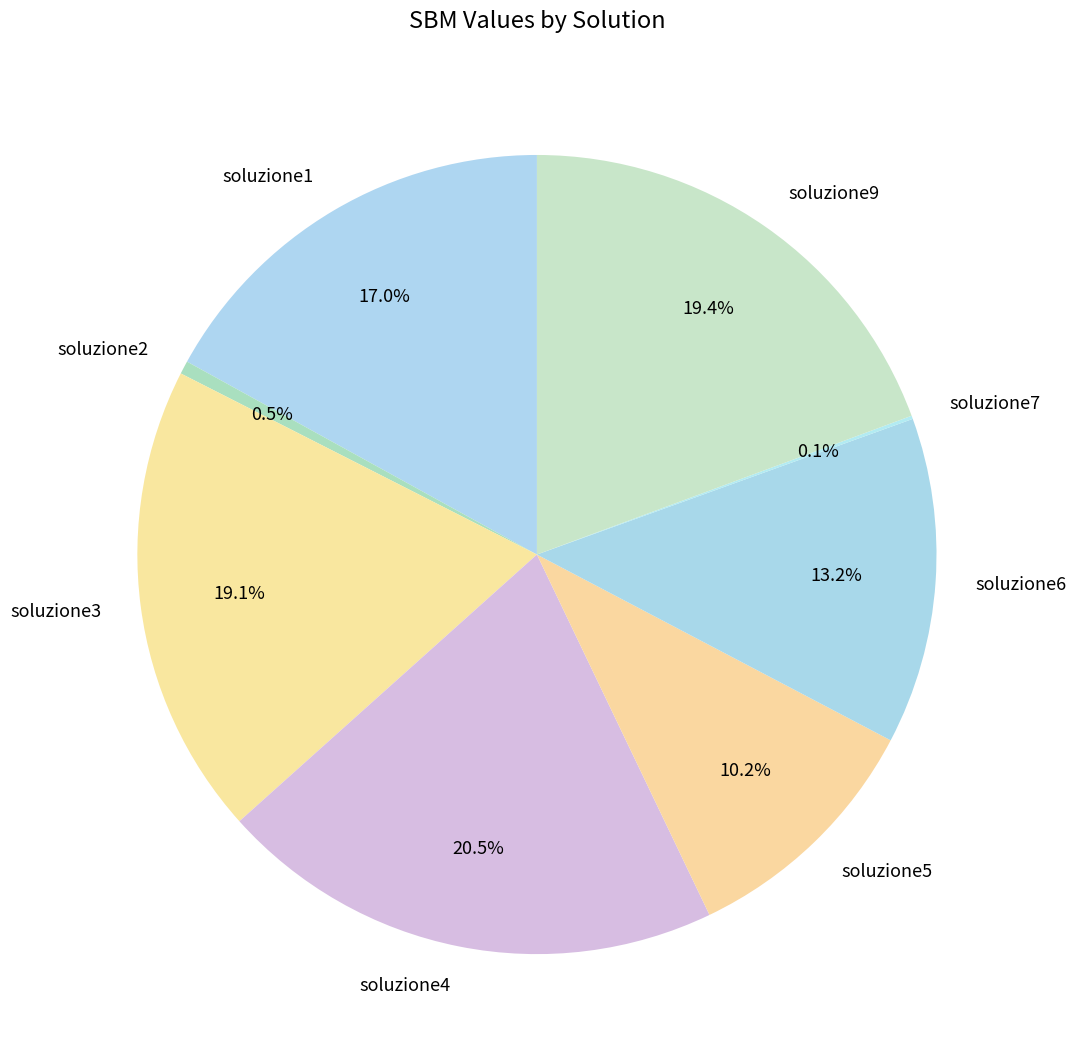

Which has a higher value, soluzione6 or soluzione4?

soluzione4